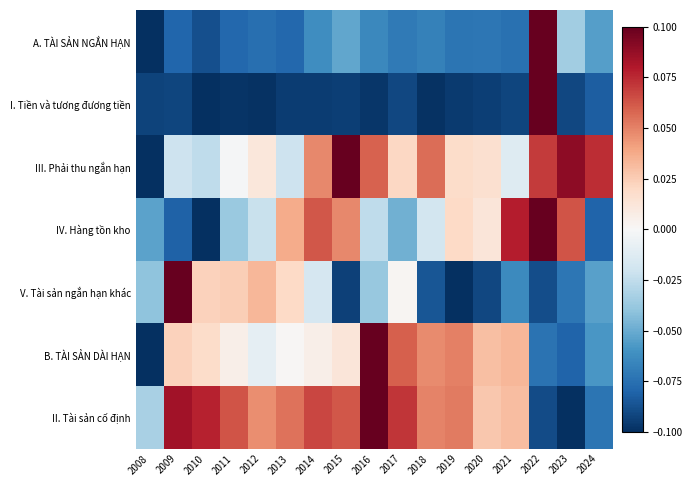

Count the number of categories in the chart.

17